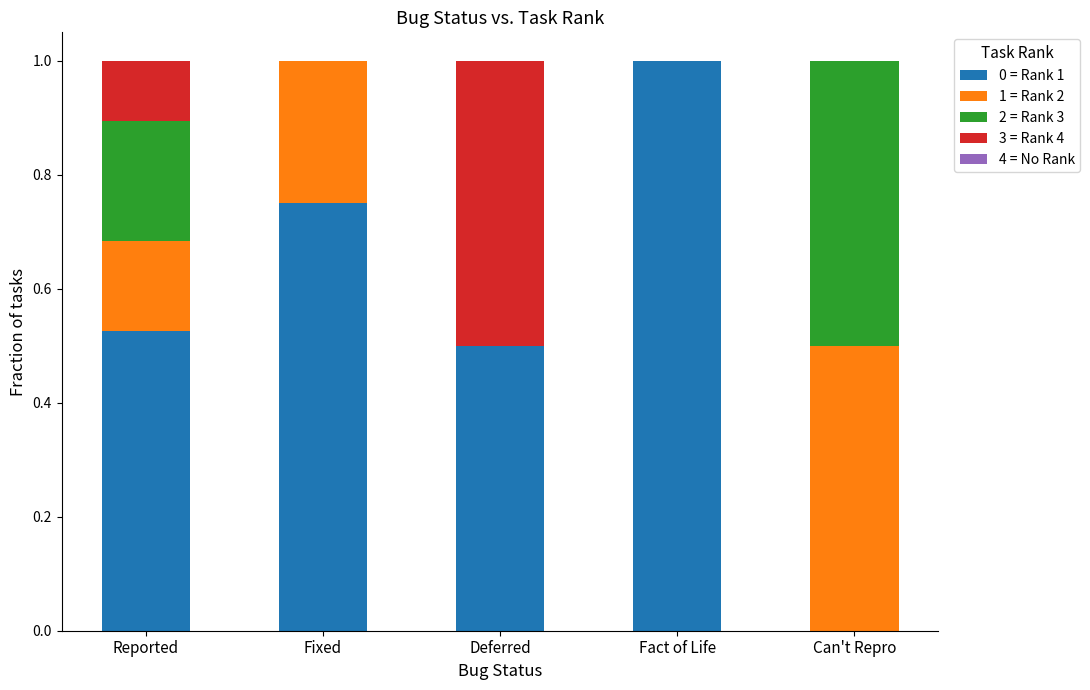

Is it true that 0 = Rank 1 equals -0.5 at Can't Repro?

False